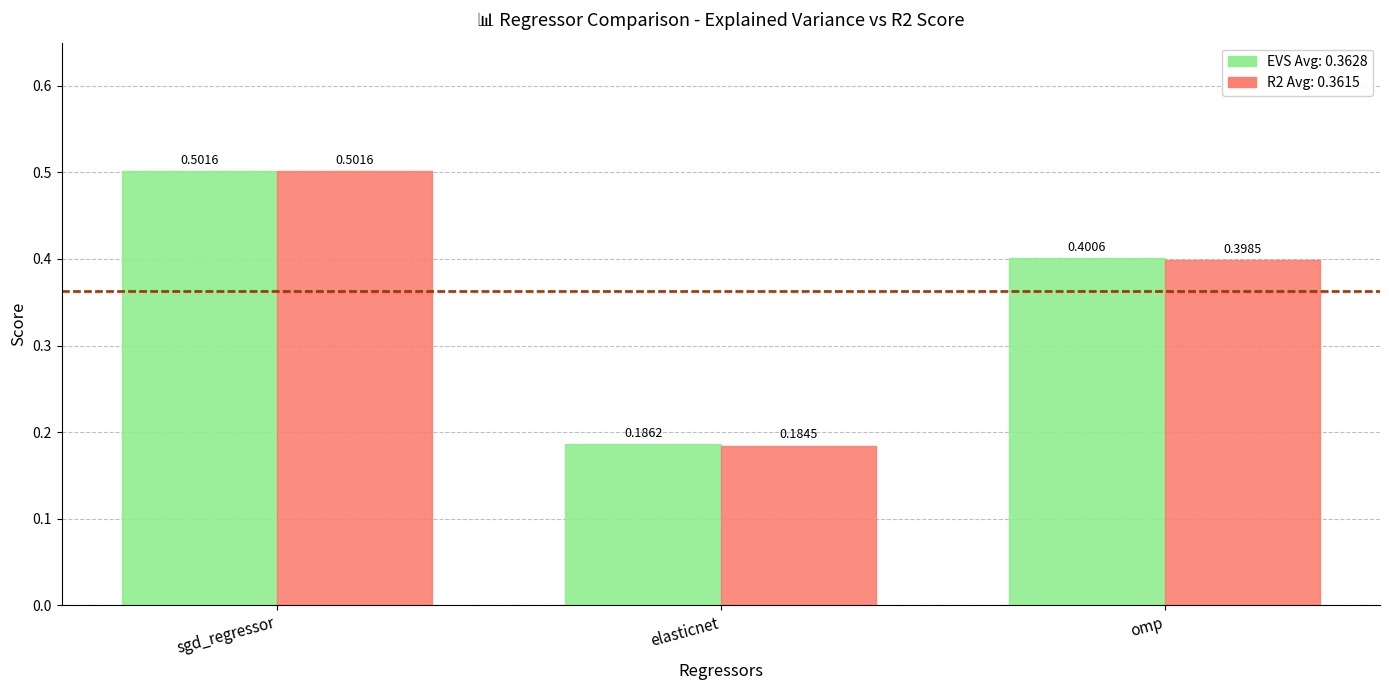

At which category is the sum across all series the highest?

sgd_regressor